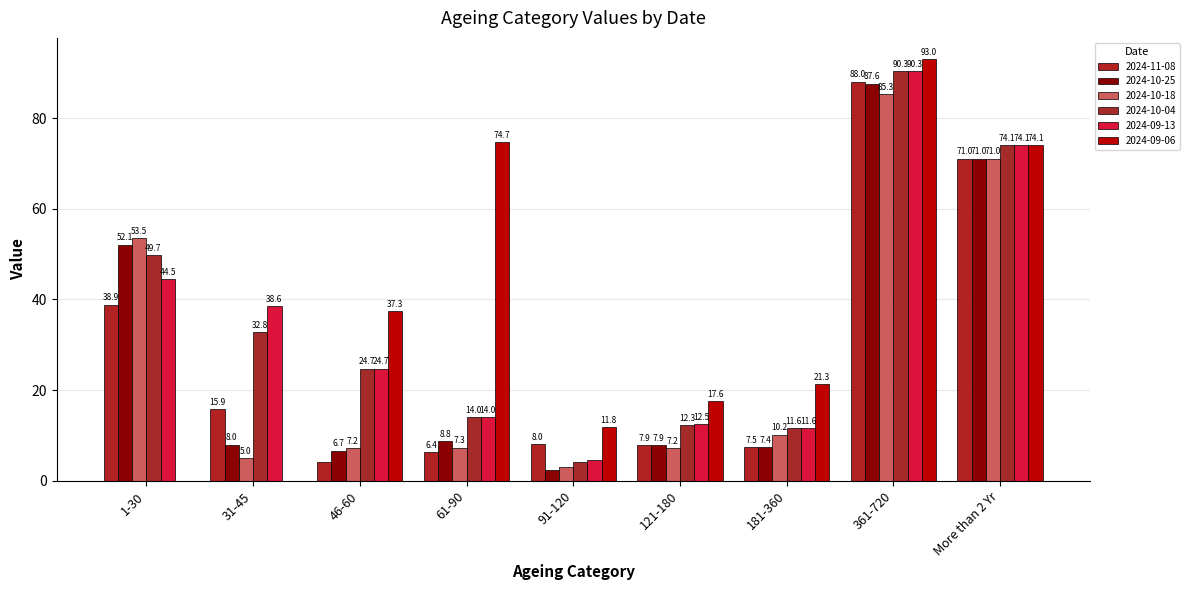

What is the average value of the 2024-11-08 series?

27.5